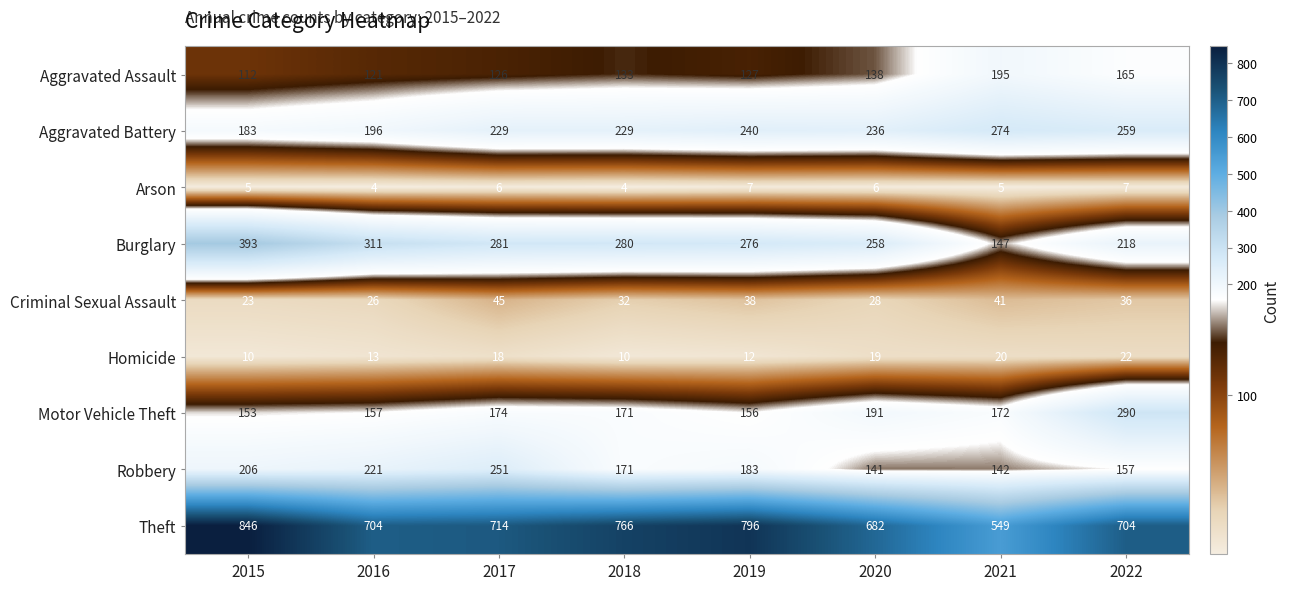

Between 2018 and 2020, which series saw the biggest shift?

Theft